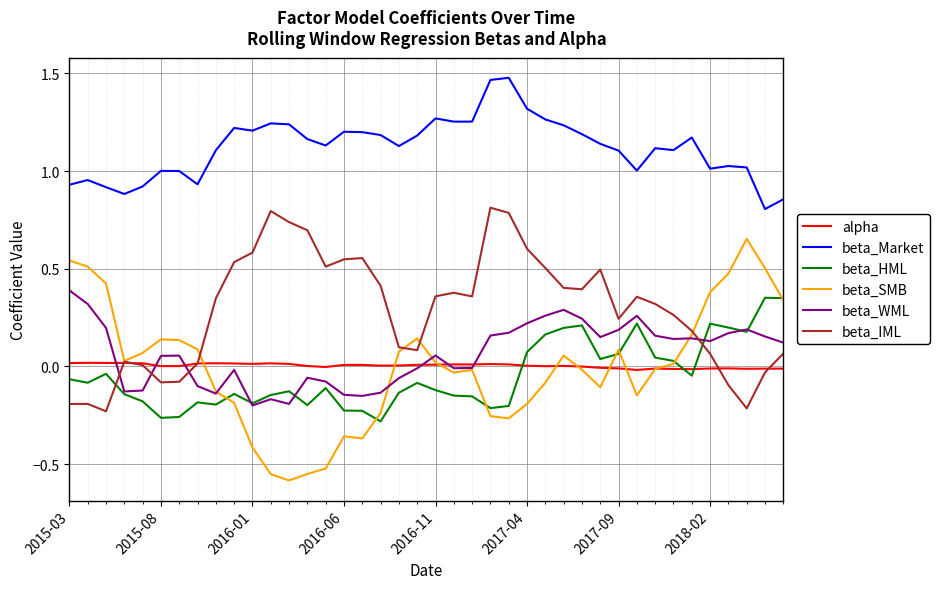

True or false: beta_WML and beta_IML intersect in this chart.

True